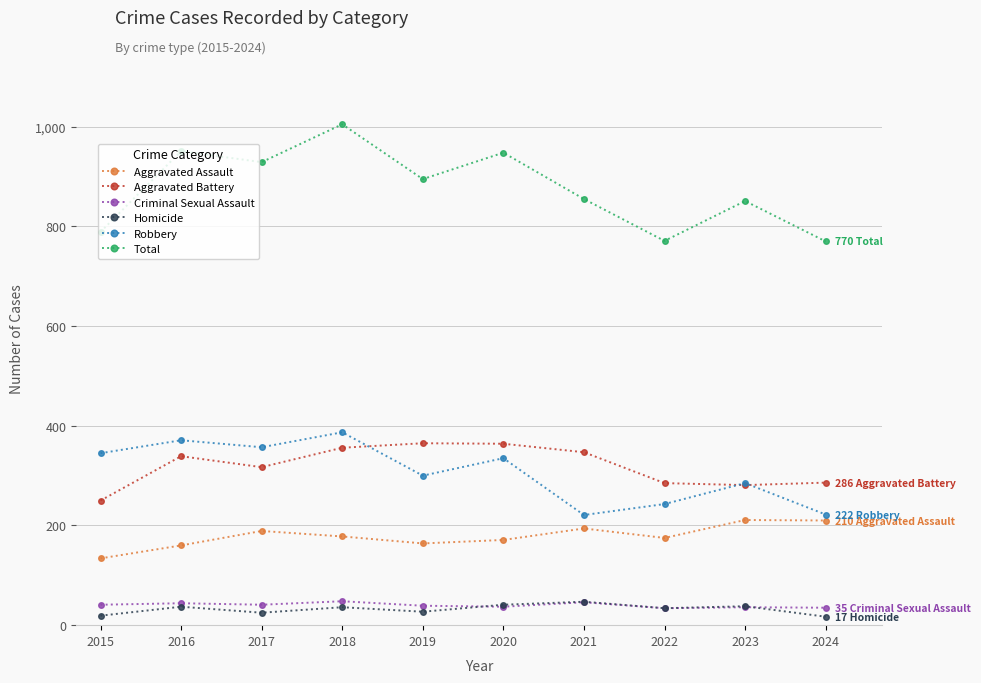

Count the number of categories in the chart.

10